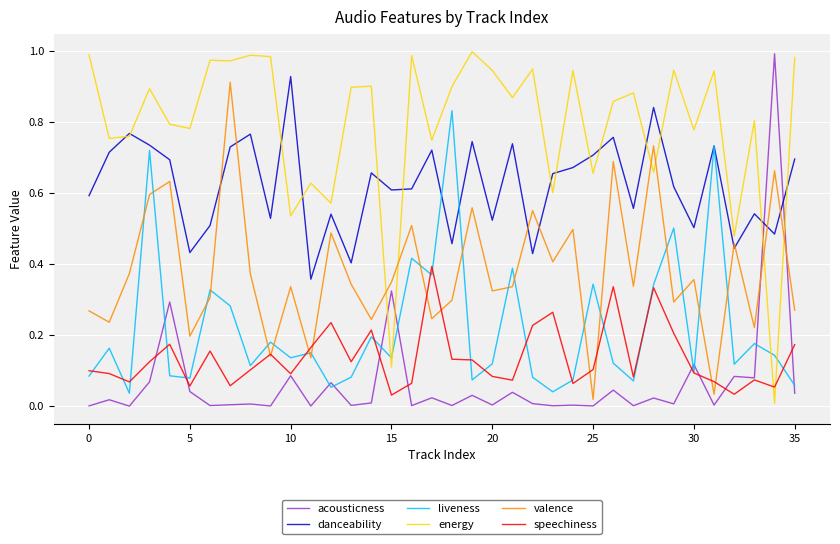

True or false: speechiness and danceability intersect in this chart.

False